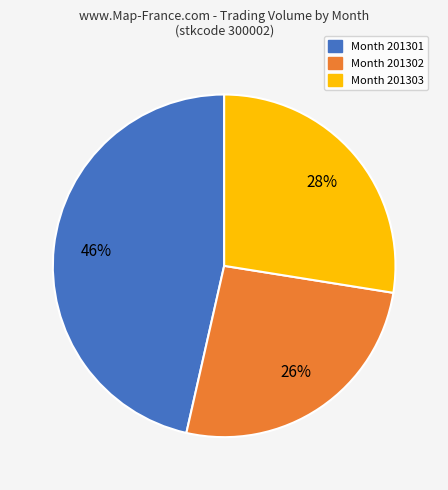

Does any single category account for the majority?

No